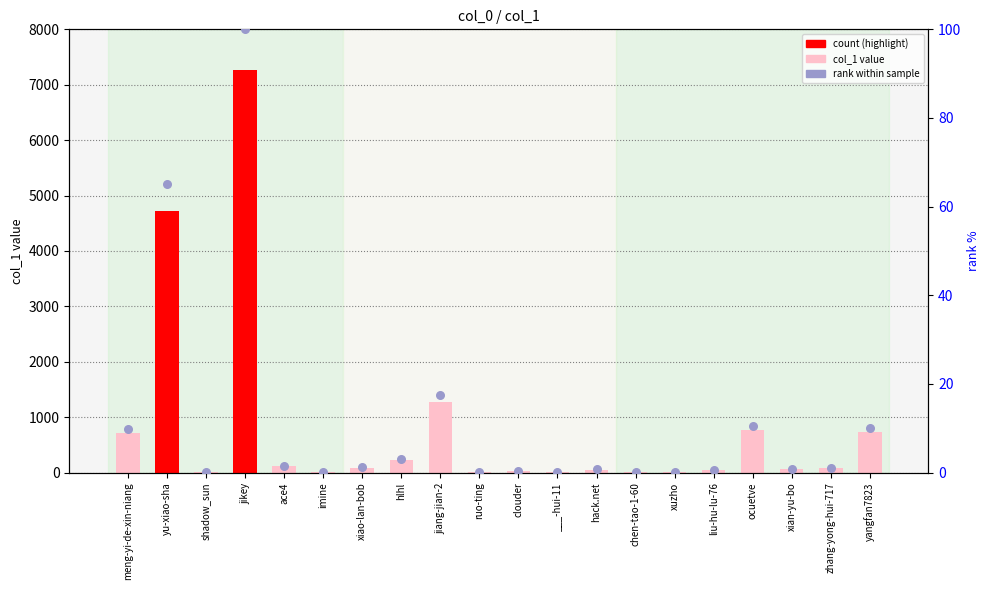

Which series has the largest total across all categories?

col_1